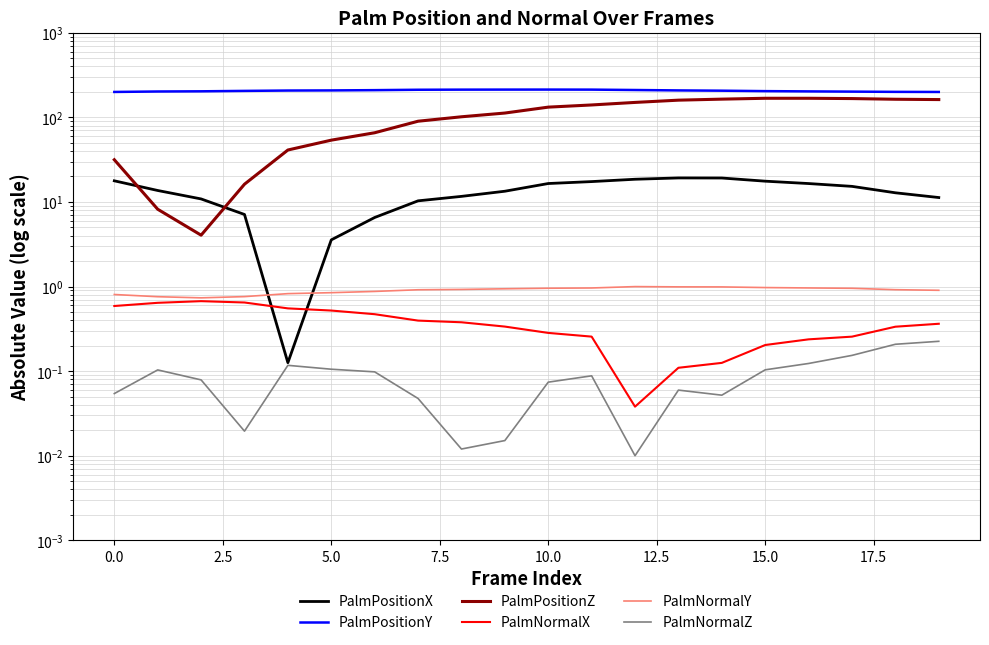

At which category does the chart reach its peak across all series?

10